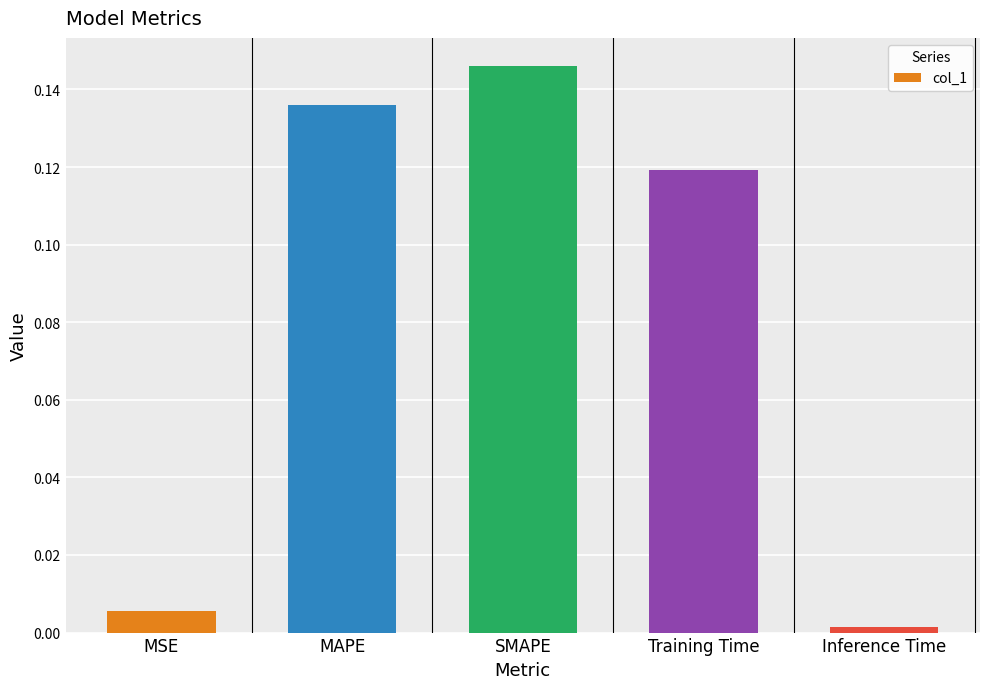

What is the label of the 3rd bar from the left?

SMAPE